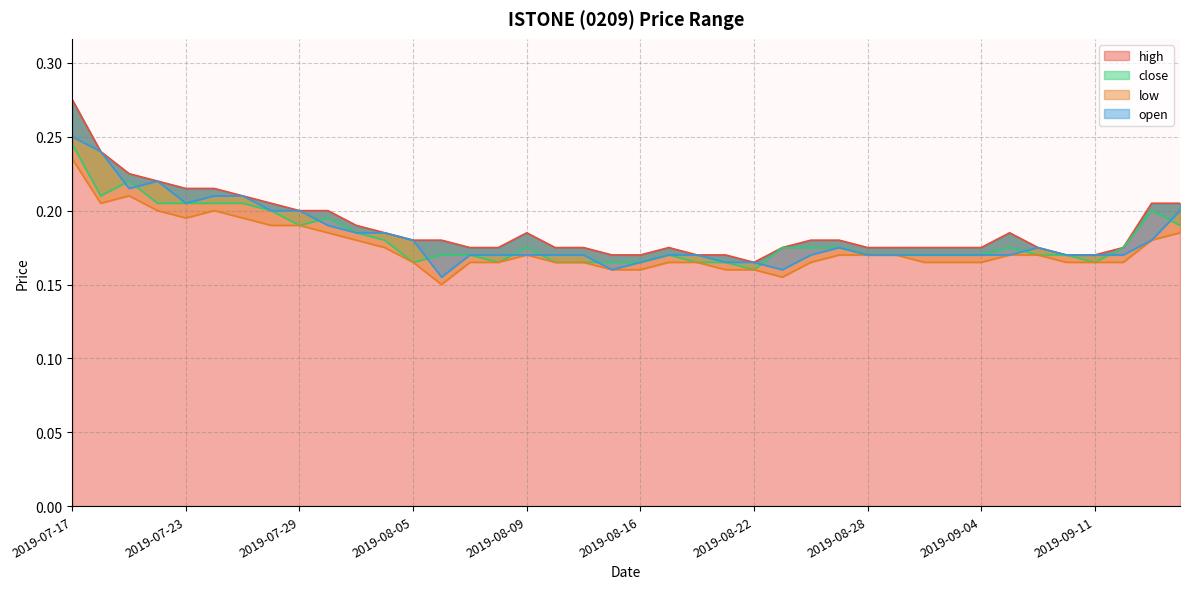

The value of low at 2019-08-21 is 0.0. True or false?

False